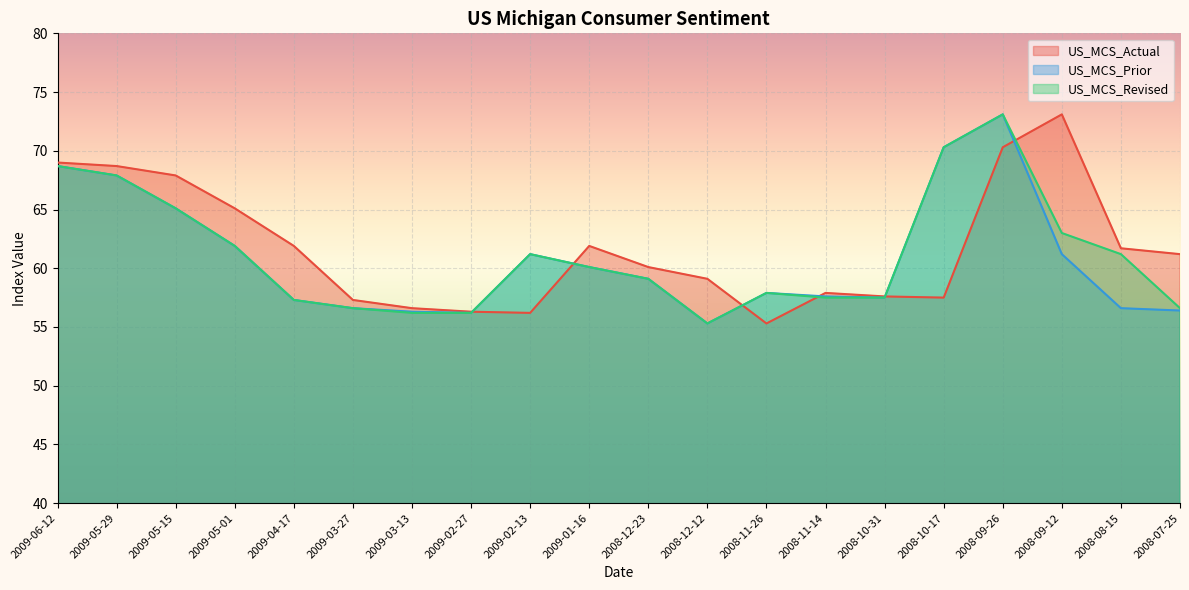

True or false: US_MCS_Prior has a value of 59.1 at 2008-12-23.

True